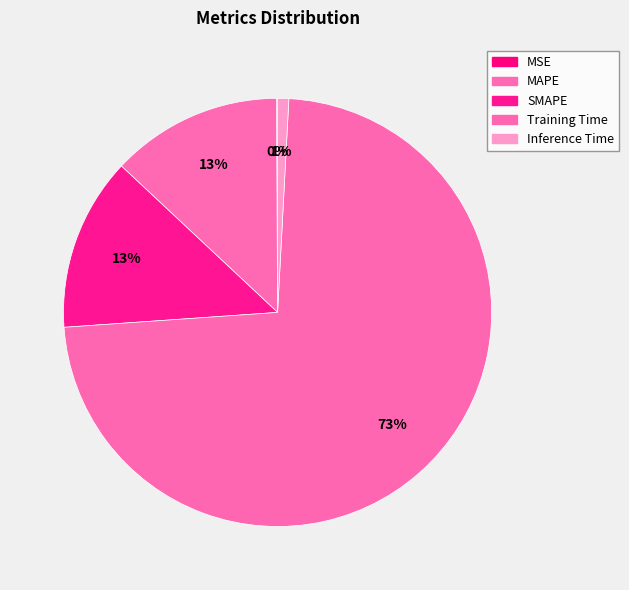

Is it true that MAPE is 13% of the pie?

True